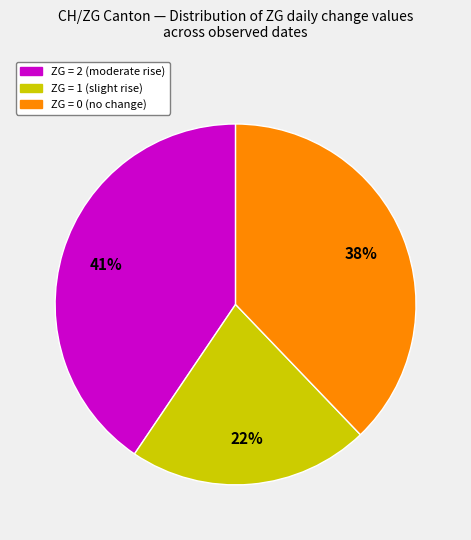

Count the number of slices in the pie.

3